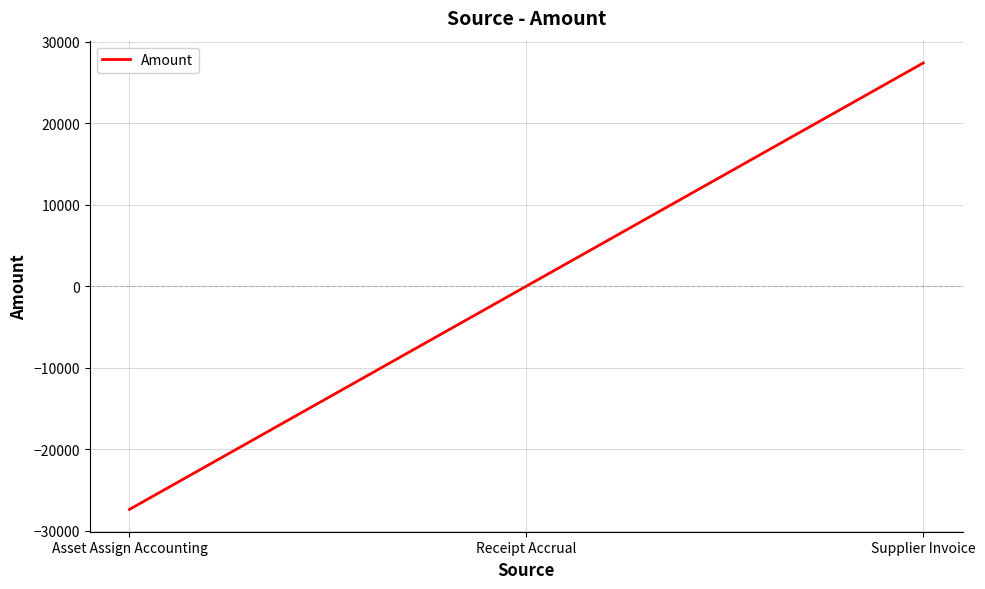

How many distinct data groups are displayed?

1